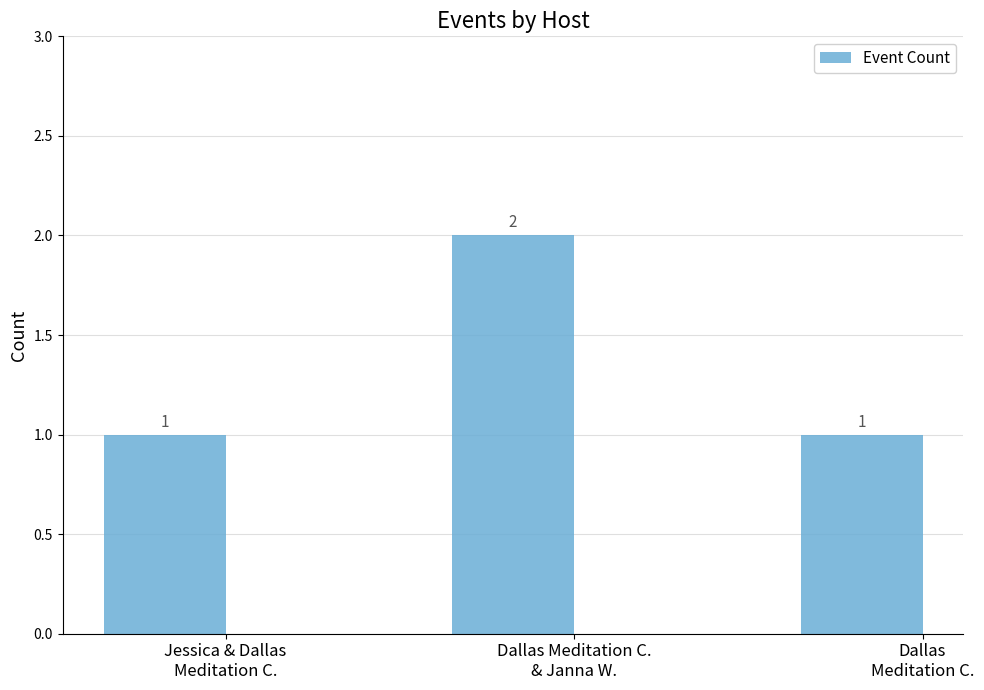

What is the value of the 2nd bar from the left?

2